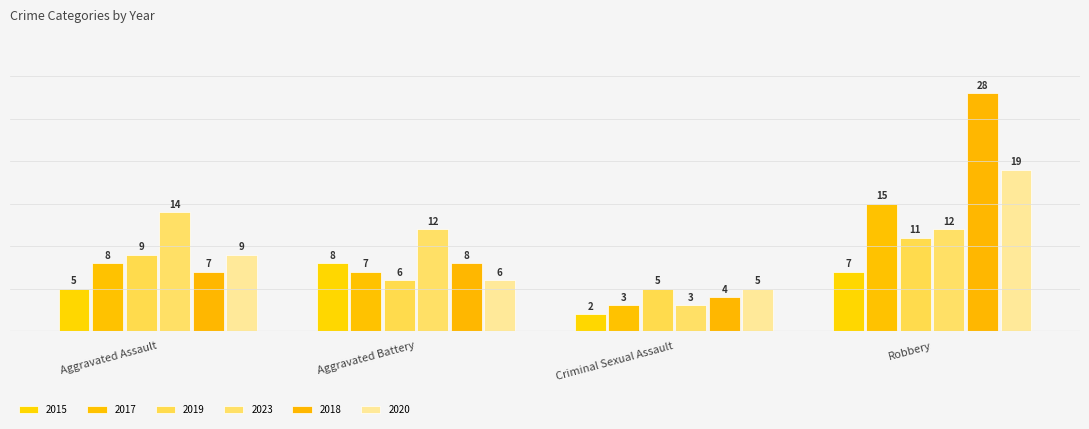

Which series has the largest total across all categories?

2018